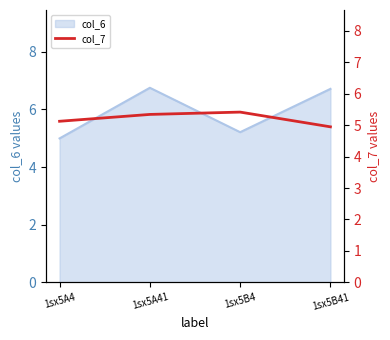

Is it true that col_6 equals 9.1 at 1sx5A41?

False